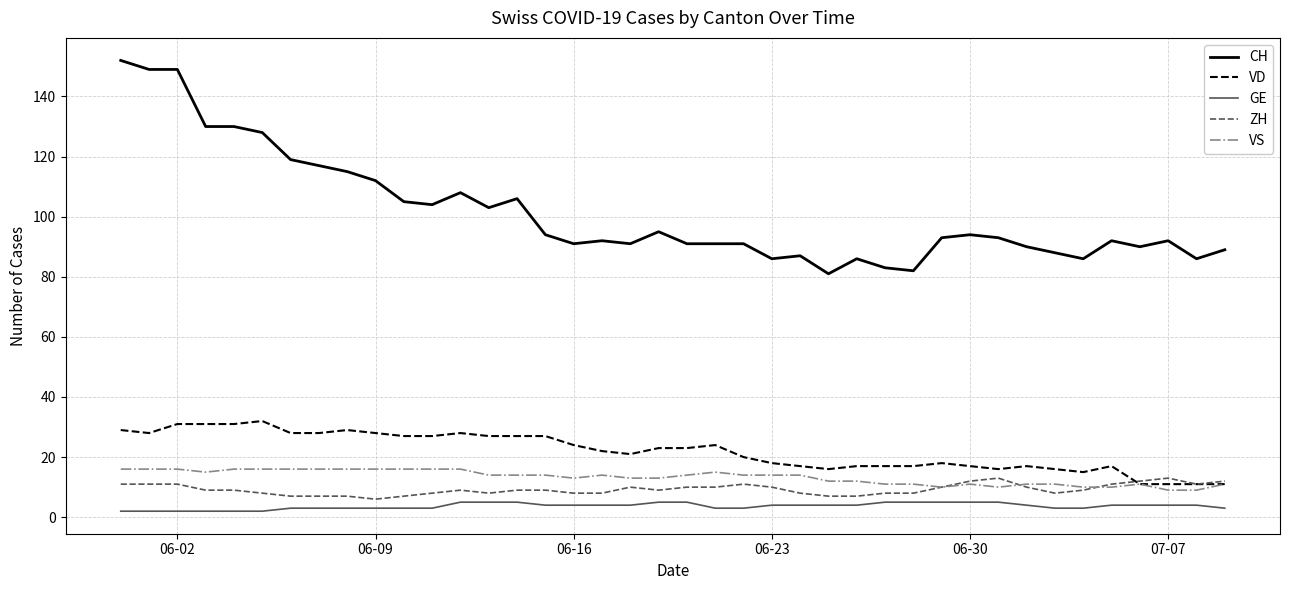

True or false: GE and CH intersect in this chart.

False